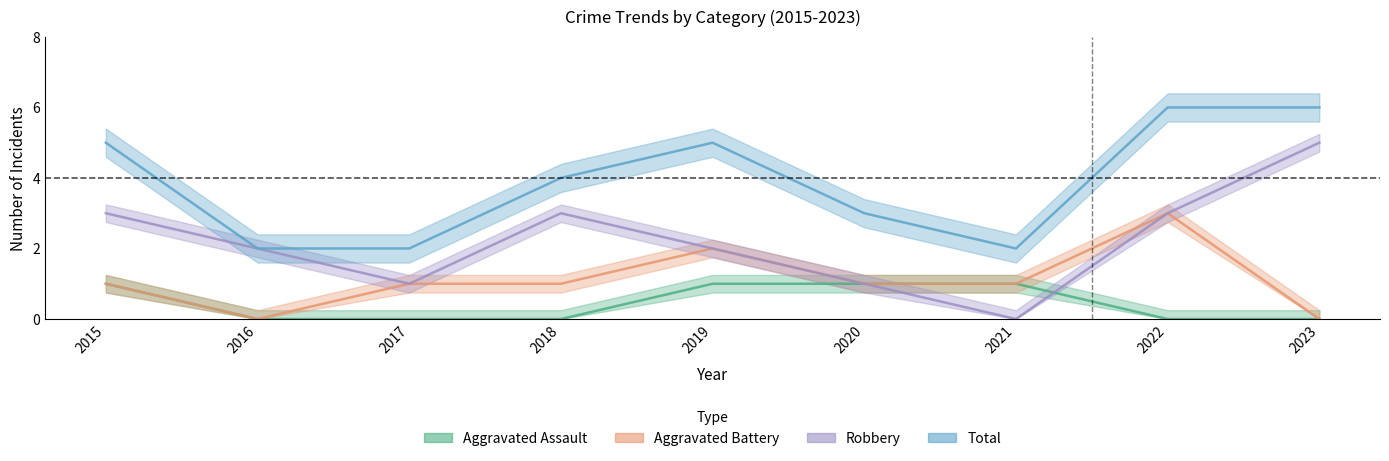

How many values in the Robbery series exceed 2?

4